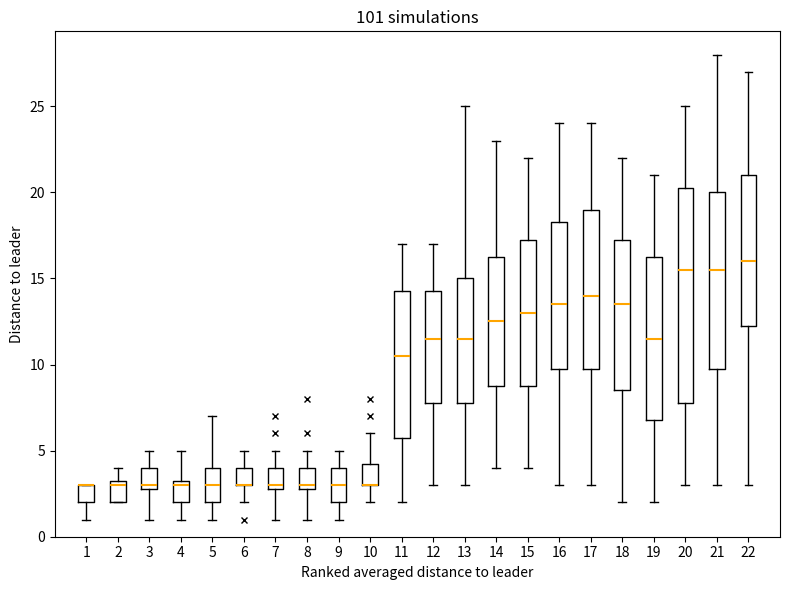

Reading left to right, read every box against the y-axis: the position of its median line, the range the box covers, and the ends of its whiskers. The values are not printed on the chart, so give them approximately, as read against the axis.

1: median 3.0 (drawn on the box's upper edge), box 2.0 to 3.0, whiskers 1.0 to 3.0
2: median 3.0, box 2.0 to 3.5, whiskers 2.0 to 4.0
3: median 3.0 (just above the box's lower edge), box 3.0 to 4.0, whiskers 1.0 to 5.0
4: median 3.0, box 2.0 to 3.5, whiskers 1.0 to 5.0
5: median 3.0, box 2.0 to 4.0, whiskers 1.0 to 7.0
6: median 3.0 (drawn on the box's lower edge), box 3.0 to 4.0, whiskers 2.0 to 5.0
7: median 3.0 (just above the box's lower edge), box 3.0 to 4.0, whiskers 1.0 to 5.0
8: median 3.0 (just above the box's lower edge), box 3.0 to 4.0, whiskers 1.0 to 5.0
9: median 3.0, box 2.0 to 4.0, whiskers 1.0 to 5.0
10: median 3.0 (drawn on the box's lower edge), box 3.0 to 4.5, whiskers 2.0 to 6.0
11: median 10.5, box 6.0 to 14.5, whiskers 2.0 to 17.0
12: median 11.5, box 8.0 to 14.5, whiskers 3.0 to 17.0
13: median 11.5, box 8.0 to 15.0, whiskers 3.0 to 25.0
14: median 12.5, box 9.0 to 16.5, whiskers 4.0 to 23.0
15: median 13.0, box 9.0 to 17.5, whiskers 4.0 to 22.0
16: median 13.5, box 10.0 to 18.5, whiskers 3.0 to 24.0
17: median 14.0, box 10.0 to 19.0, whiskers 3.0 to 24.0
18: median 13.5, box 8.5 to 17.5, whiskers 2.0 to 22.0
19: median 11.5, box 7.0 to 16.5, whiskers 2.0 to 21.0
20: median 15.5, box 8.0 to 20.5, whiskers 3.0 to 25.0
21: median 15.5, box 10.0 to 20.0, whiskers 3.0 to 28.0
22: median 16.0, box 12.5 to 21.0, whiskers 3.0 to 27.0